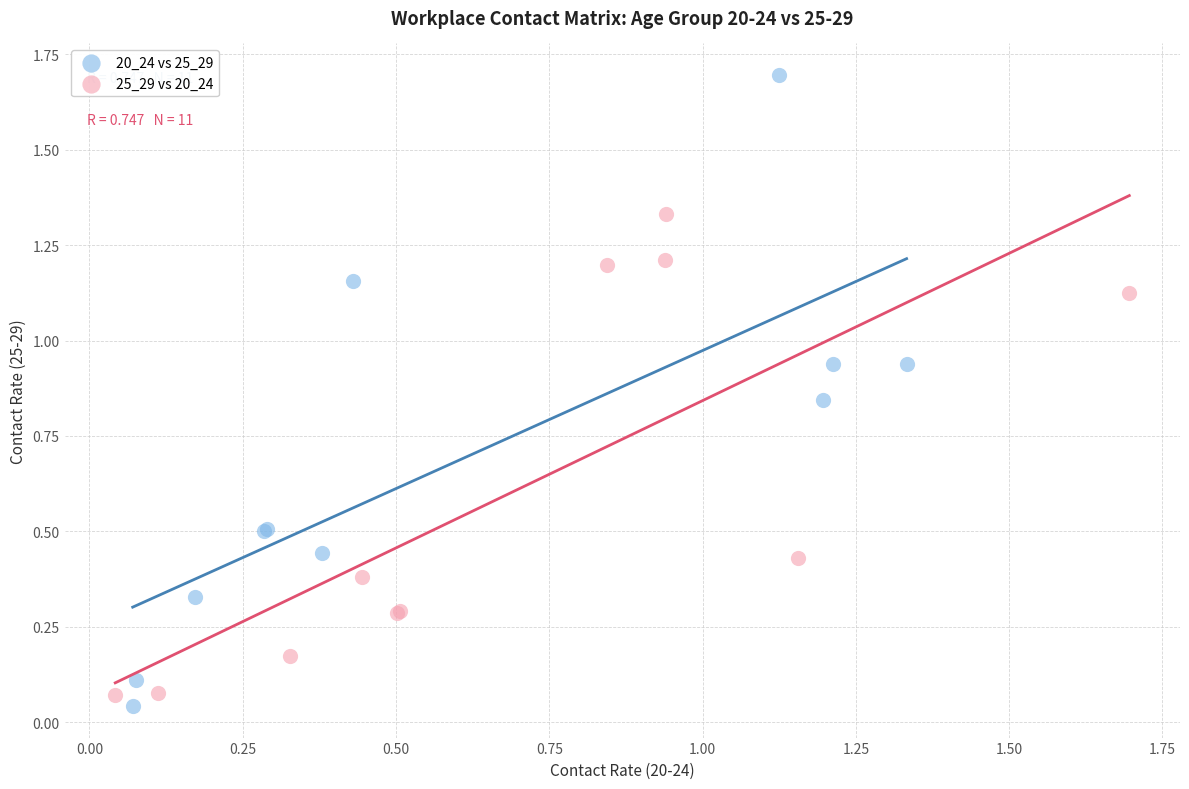

Which series reaches the maximum Y coordinate?

20_24 vs 25_29